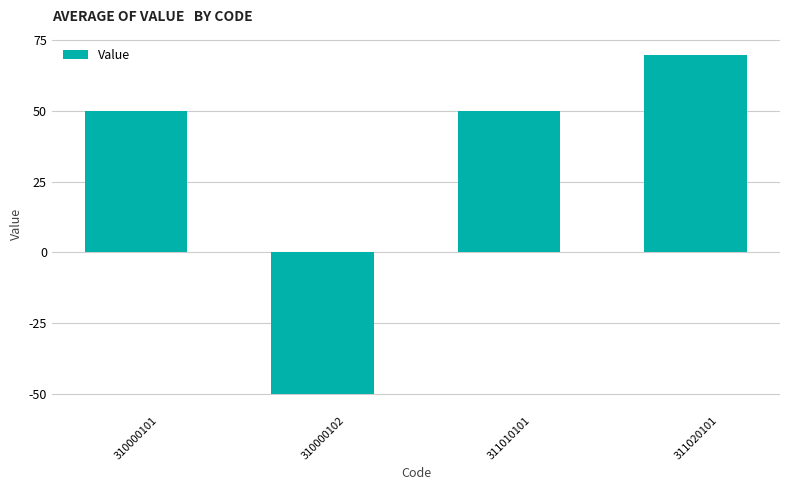

Reading left to right, list all the values displayed in this chart.

310000101=50	310000102=-50	311010101=50	311020101=70